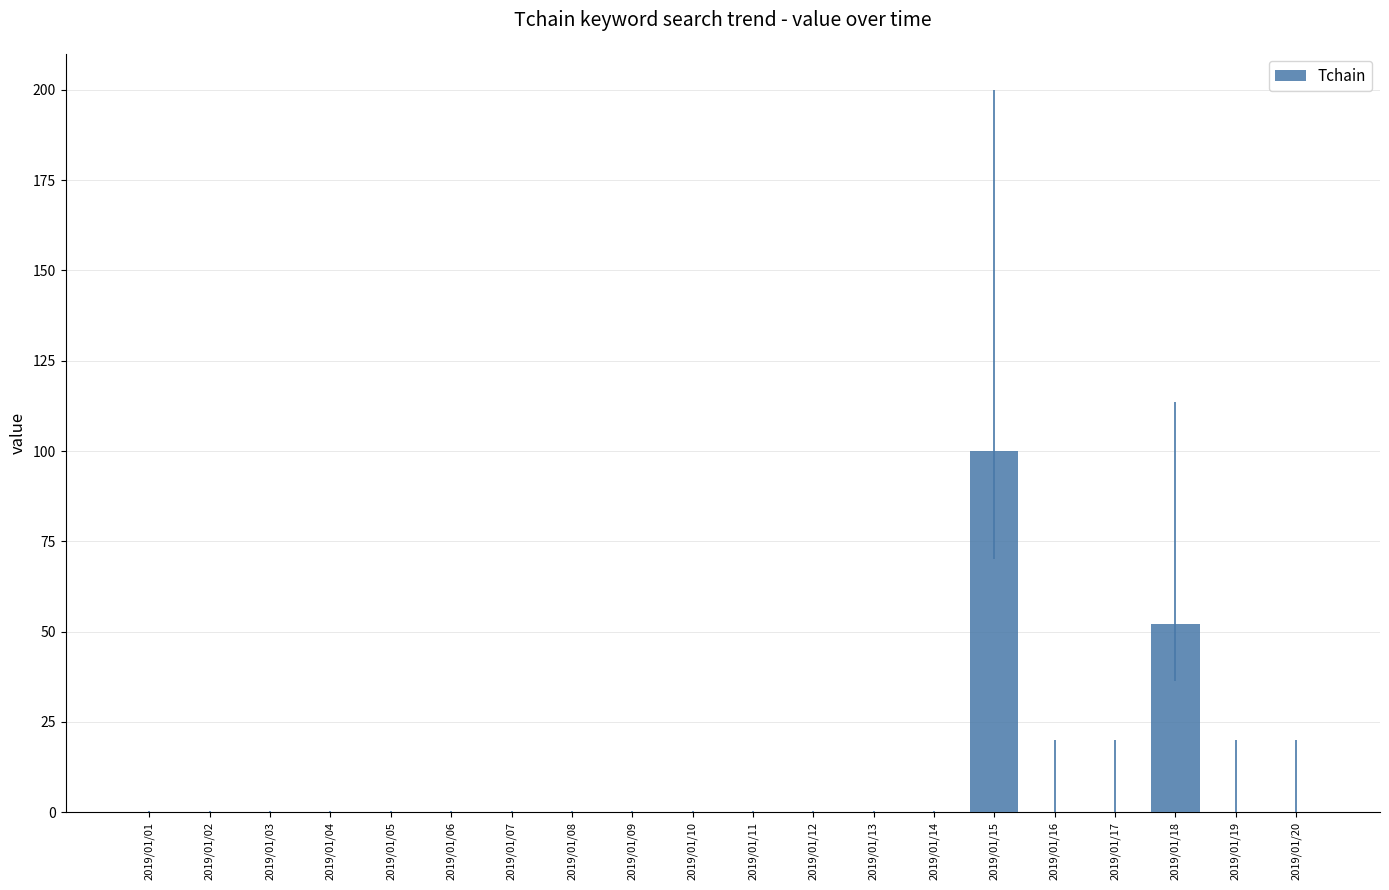

Which label corresponds to the largest value in the chart?

2019/01/15